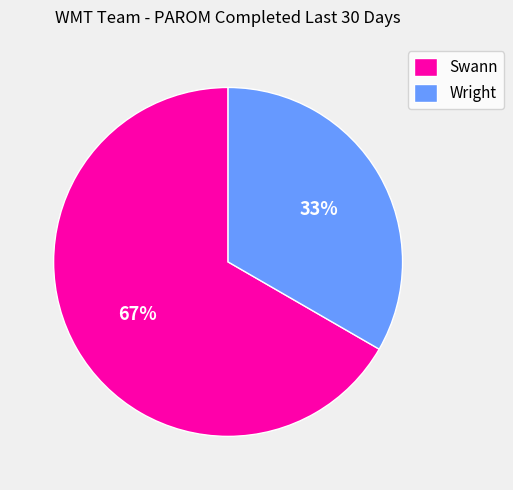

The Wright slice represents 45% of the pie. True or false?

False